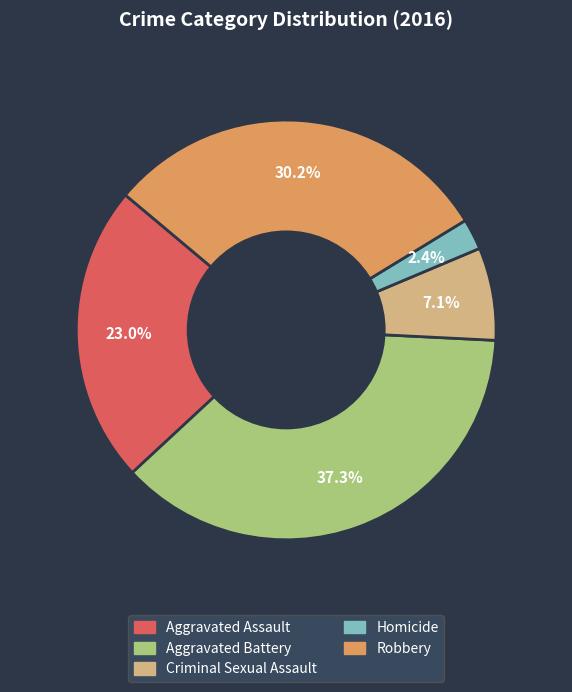

What percentage is the Aggravated Battery slice, to the nearest percent?

37%